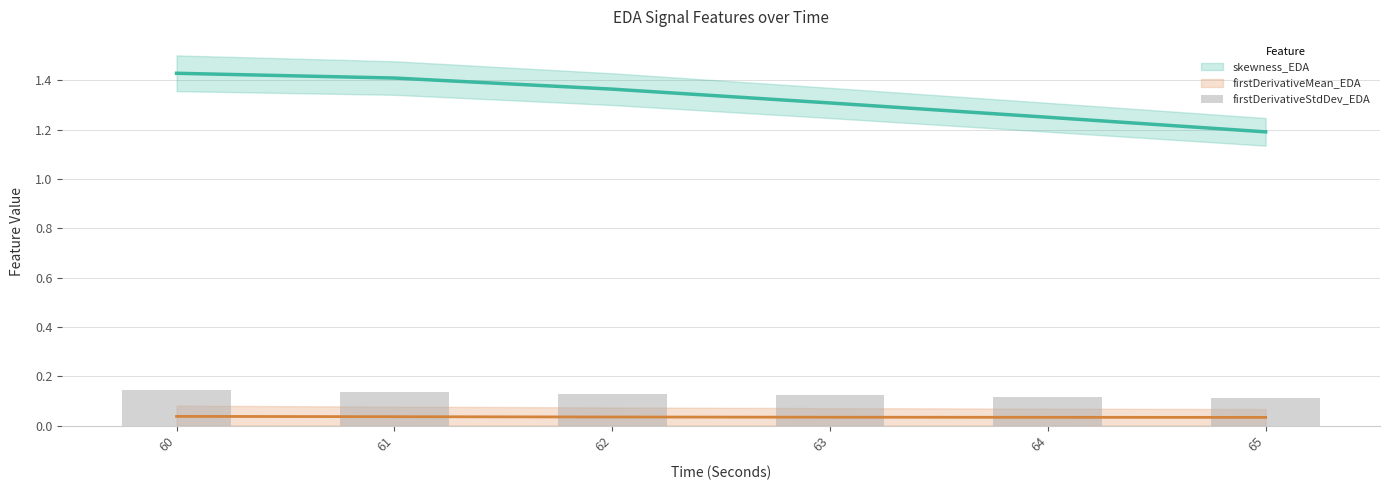

What is the value of the 2nd bar from the left?

0.1